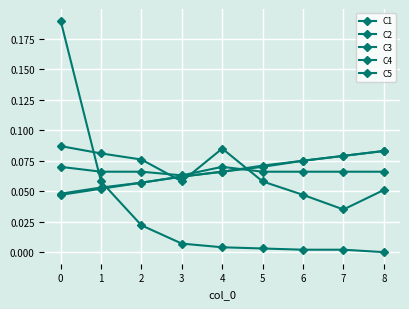

Count the number of data series in this chart.

5